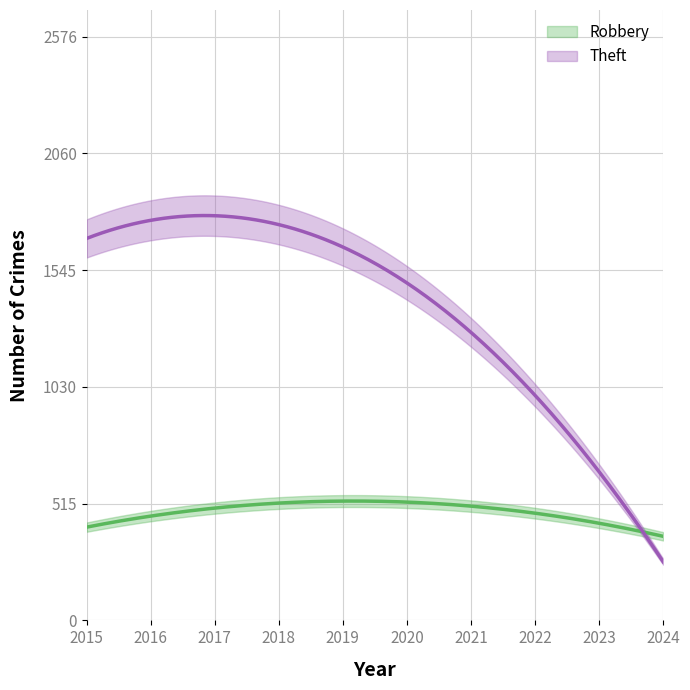

Does the chart display data point markers on the line(s)?

No